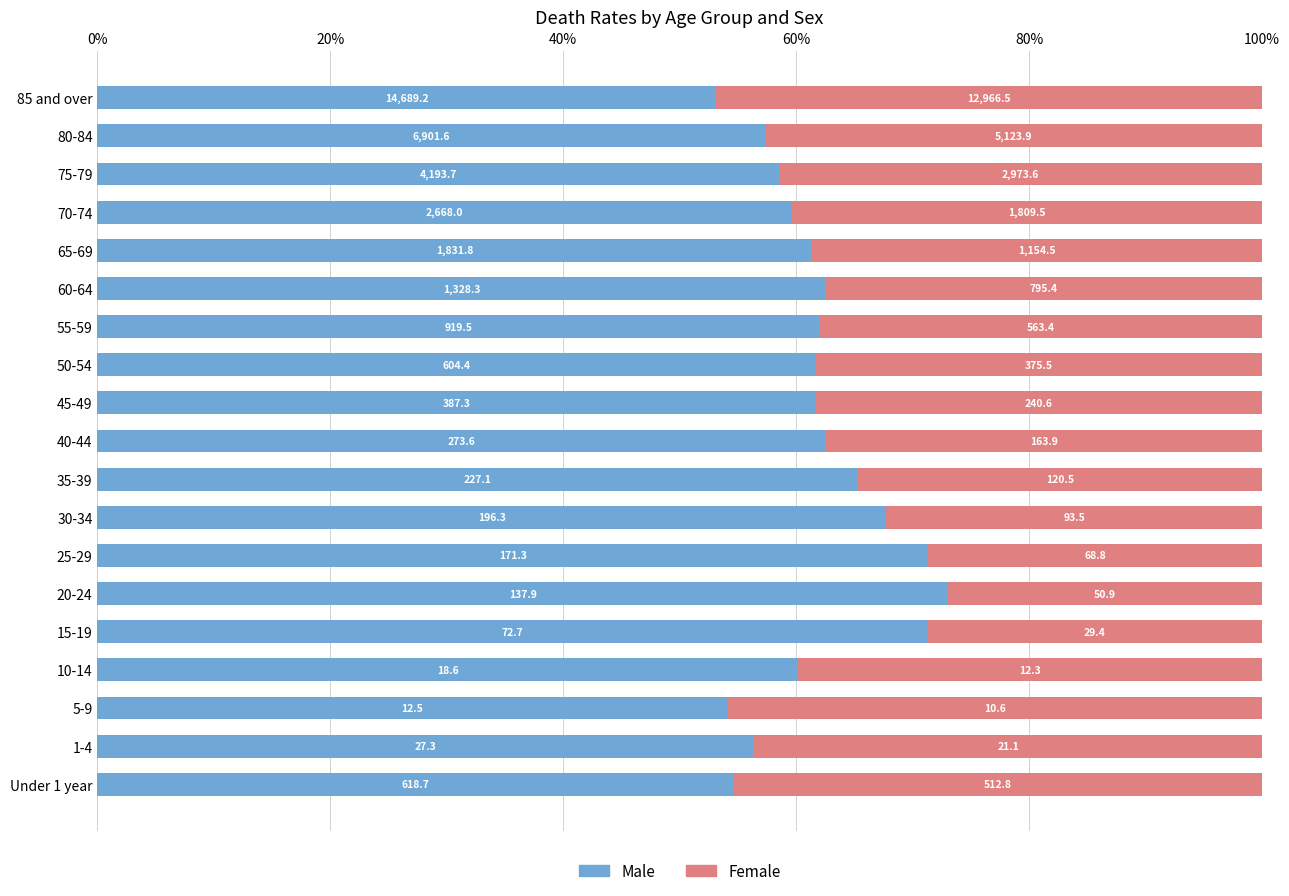

Which series has the widest spread of values?

Male